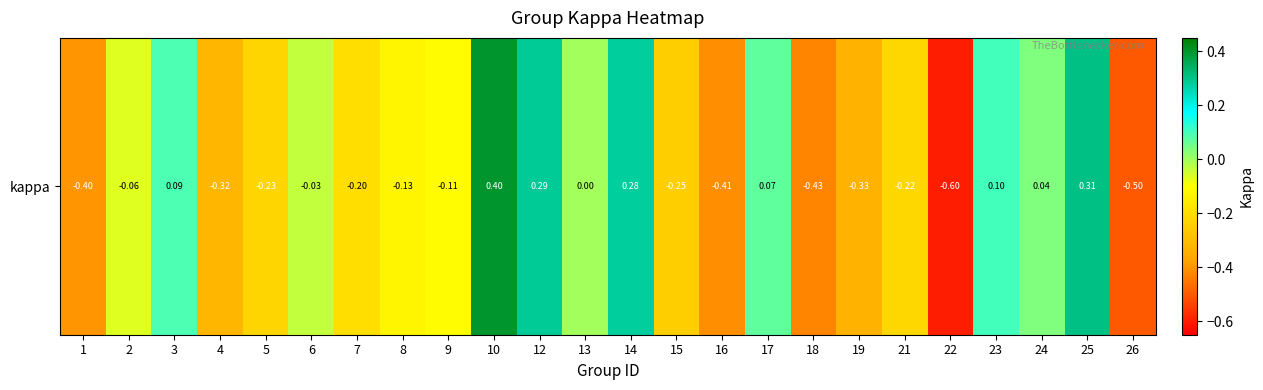

Reading right to left, what are all the values shown in this chart?

26=-0.5	25=0.3	24=0.0	23=0.1	22=-0.6	21=-0.2	19=-0.3	18=-0.4	17=0.1	16=-0.4	15=-0.2	14=0.3	13=0.0	12=0.3	10=0.4	9=-0.1	8=-0.1	7=-0.2	6=-0.0	5=-0.2	4=-0.3	3=0.1	2=-0.1	1=-0.4